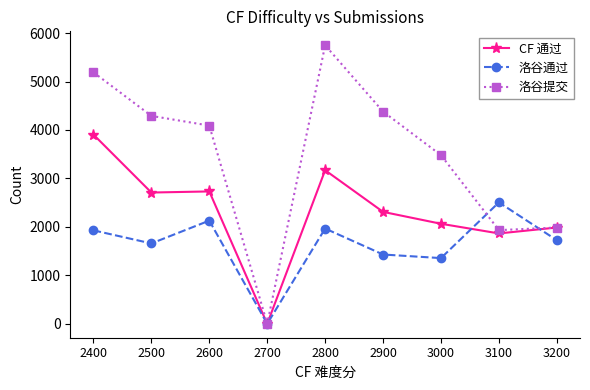

The 洛谷提交 series shows 1933.0 at 3100. True or false?

True